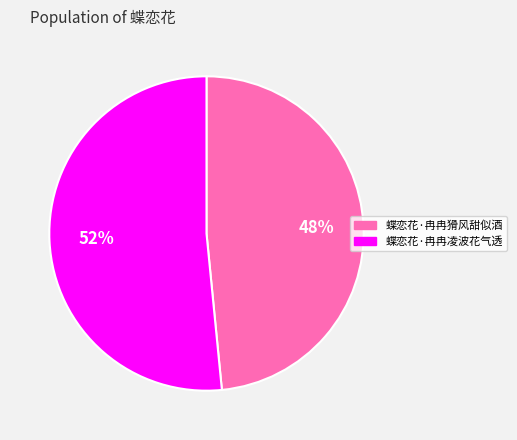

Count the number of slices in the pie.

2